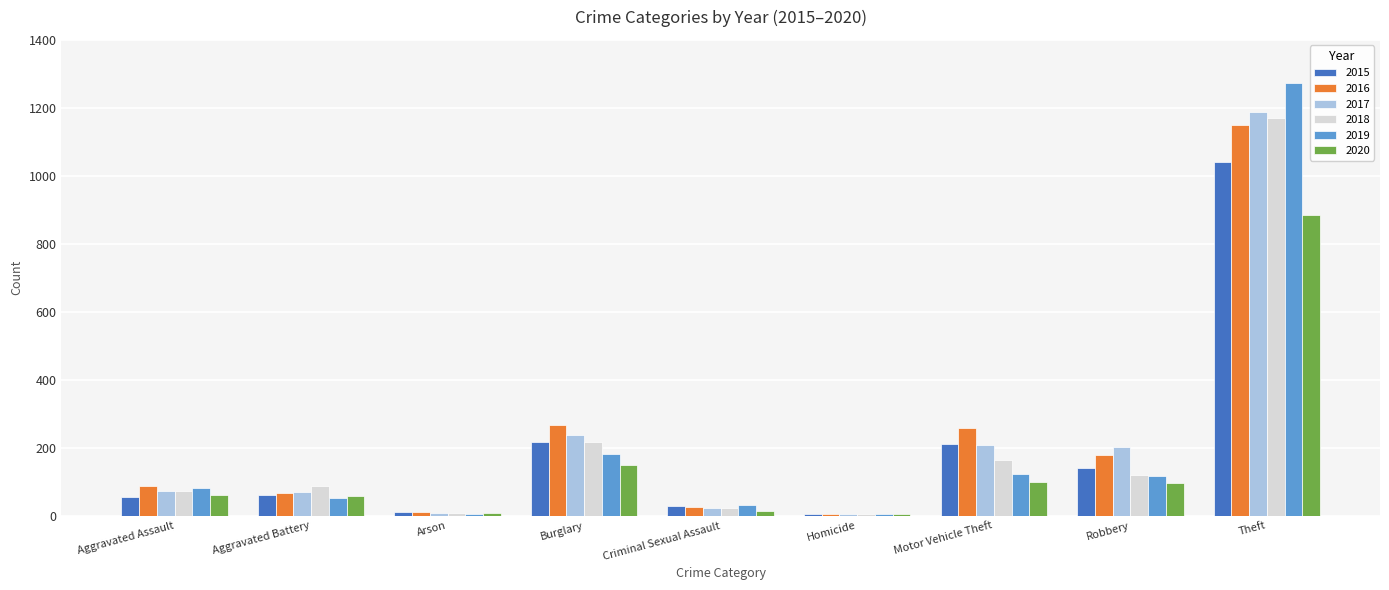

Where is 2018 nearest to the value 587?

Burglary